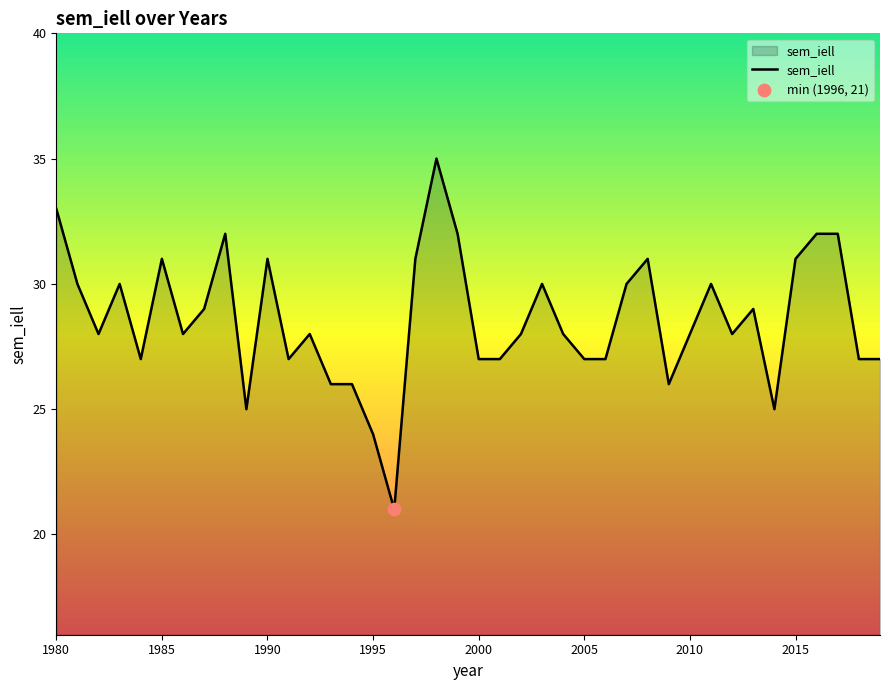

What is the greatest value displayed?

35